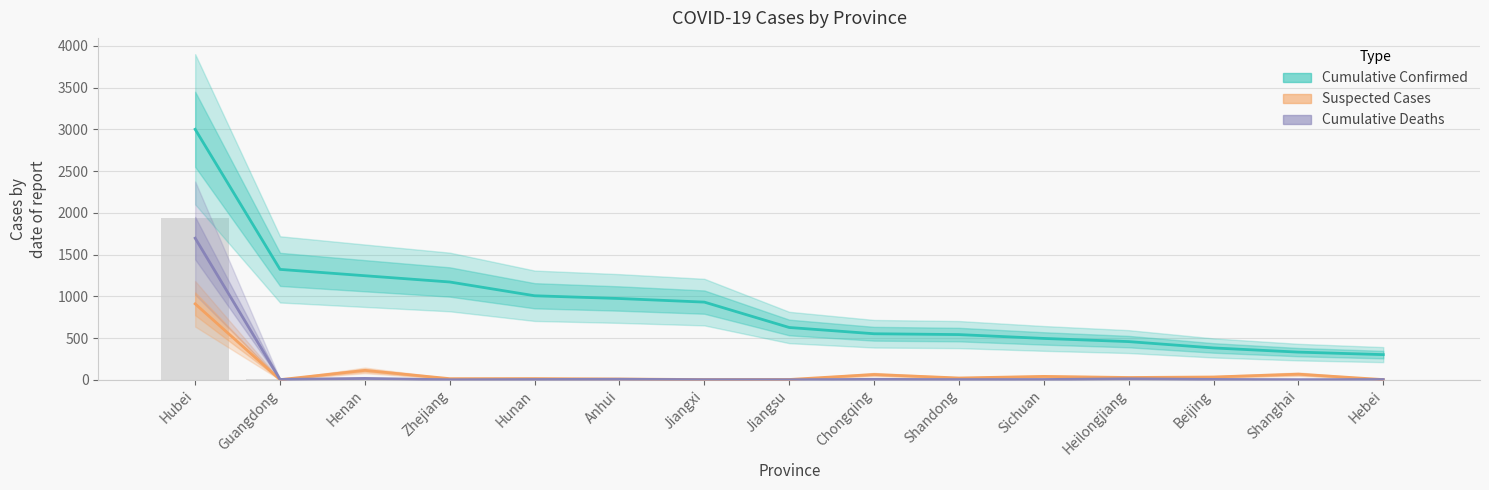

What is the value of the Cumulative Deaths bar at the 1st from the left?

1696